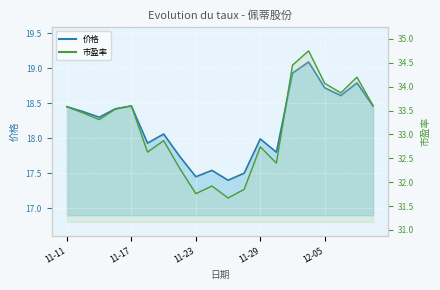

What is the label of the 18th point from the right?

11-15